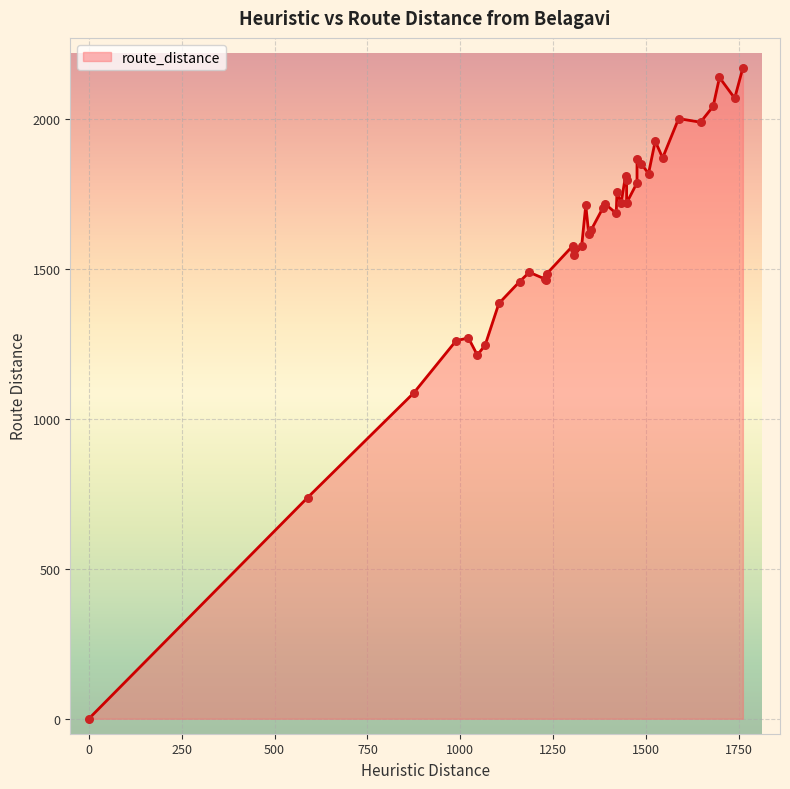

What is the ratio of the value at 5 to the value at 22?

0.7